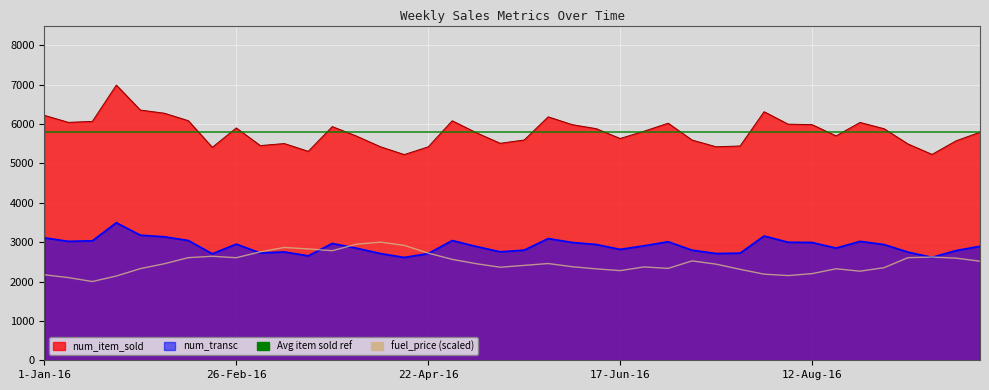

Reading left to right, what are all the values shown in this chart?

num_item_sold: 1-Jan-16=6220.0	8-Jan-16=6042.0	15-Jan-16=6066.0	22-Jan-16=6988.0	29-Jan-16=6354.0	5-Feb-16=6274.0	12-Feb-16=6084.0	19-Feb-16=5408.0	26-Feb-16=5900.0	4-Mar-16=5452.0	11-Mar-16=5504.0	18-Mar-16=5306.0	25-Mar-16=5934.0	1-Apr-16=5696.0	8-Apr-16=5424.0	15-Apr-16=5224.0	22-Apr-16=5420.0	29-Apr-16=6082.0	6-May-16=5780.0	13-May-16=5510.0	20-May-16=5594.0	27-May-16=6182.0	3-Jun-16=5984.0	10-Jun-16=5882.0	17-Jun-16=5632.0	24-Jun-16=5818.0	1-Jul-16=6020.0	8-Jul-16=5592.0	15-Jul-16=5422.0	22-Jul-16=5442.0	29-Jul-16=6312.0	5-Aug-16=5996.0	12-Aug-16=5984.0	19-Aug-16=5698.0	26-Aug-16=6040.0	2-Sep-16=5880.0	9-Sep-16=5492.0	16-Sep-16=5228.0	23-Sep-16=5572.0	30-Sep-16=5792.0
num_transc: 1-Jan-16=3110.0	8-Jan-16=3021.0	15-Jan-16=3033.0	22-Jan-16=3494.0	29-Jan-16=3177.0	5-Feb-16=3137.0	12-Feb-16=3042.0	19-Feb-16=2704.0	26-Feb-16=2950.0	4-Mar-16=2726.0	11-Mar-16=2752.0	18-Mar-16=2653.0	25-Mar-16=2967.0	1-Apr-16=2848.0	8-Apr-16=2712.0	15-Apr-16=2612.0	22-Apr-16=2710.0	29-Apr-16=3041.0	6-May-16=2890.0	13-May-16=2755.0	20-May-16=2797.0	27-May-16=3091.0	3-Jun-16=2992.0	10-Jun-16=2941.0	17-Jun-16=2816.0	24-Jun-16=2909.0	1-Jul-16=3010.0	8-Jul-16=2796.0	15-Jul-16=2711.0	22-Jul-16=2721.0	29-Jul-16=3156.0	5-Aug-16=2998.0	12-Aug-16=2992.0	19-Aug-16=2849.0	26-Aug-16=3020.0	2-Sep-16=2940.0	9-Sep-16=2746.0	16-Sep-16=2614.0	23-Sep-16=2786.0	30-Sep-16=2896.0
fuel_price: 1-Jan-16=2170.6	8-Jan-16=2100.0	15-Jan-16=2000.0	22-Jan-16=2139.2	29-Jan-16=2327.5	5-Feb-16=2451.0	12-Feb-16=2605.9	19-Feb-16=2641.2	26-Feb-16=2603.9	4-Mar-16=2752.9	11-Mar-16=2864.7	18-Mar-16=2827.5	25-Mar-16=2782.4	1-Apr-16=2945.1	8-Apr-16=3000.0	15-Apr-16=2917.6	22-Apr-16=2721.6	29-Apr-16=2562.7	6-May-16=2452.9	13-May-16=2362.7	20-May-16=2409.8	27-May-16=2456.9	3-Jun-16=2376.5	10-Jun-16=2321.6	17-Jun-16=2276.5	24-Jun-16=2370.6	1-Jul-16=2333.3	8-Jul-16=2523.5	15-Jul-16=2441.2	22-Jul-16=2309.8	29-Jul-16=2186.3	5-Aug-16=2151.0	12-Aug-16=2200.0	19-Aug-16=2323.5	26-Aug-16=2262.7	2-Sep-16=2351.0	9-Sep-16=2605.9	16-Sep-16=2621.6	23-Sep-16=2594.1	30-Sep-16=2515.7